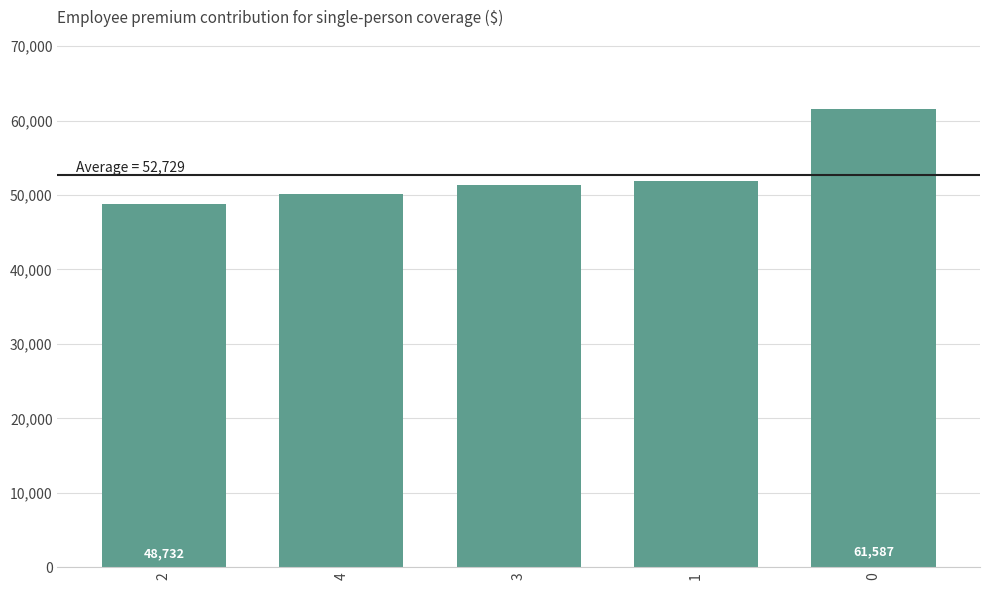

What is the label of the 3rd bar from the right?

3